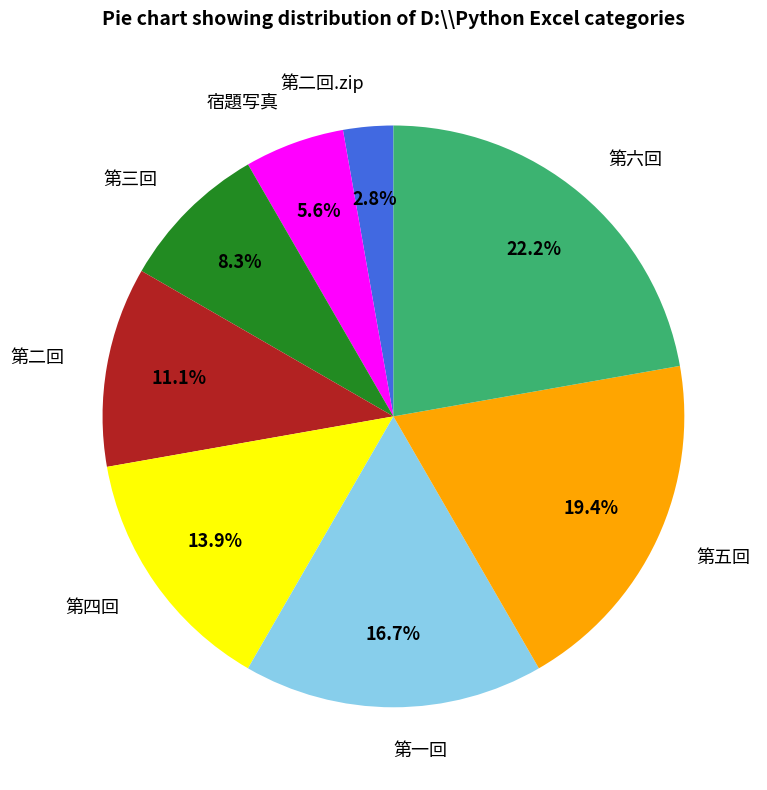

To the nearest percent, what percentage of the pie is 第六回?

22%